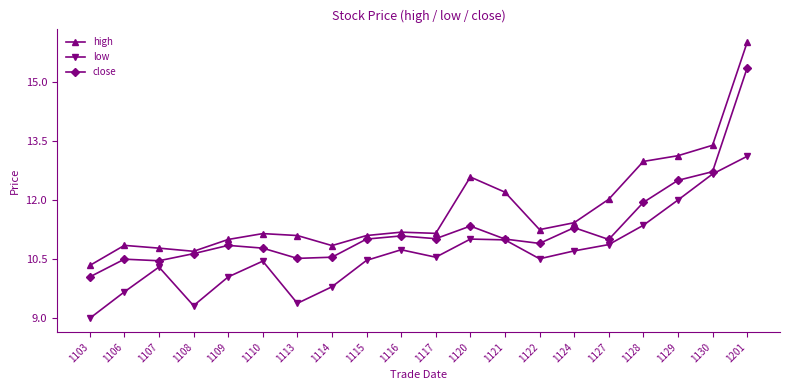

The close series shows 10.9 at 1122. True or false?

True